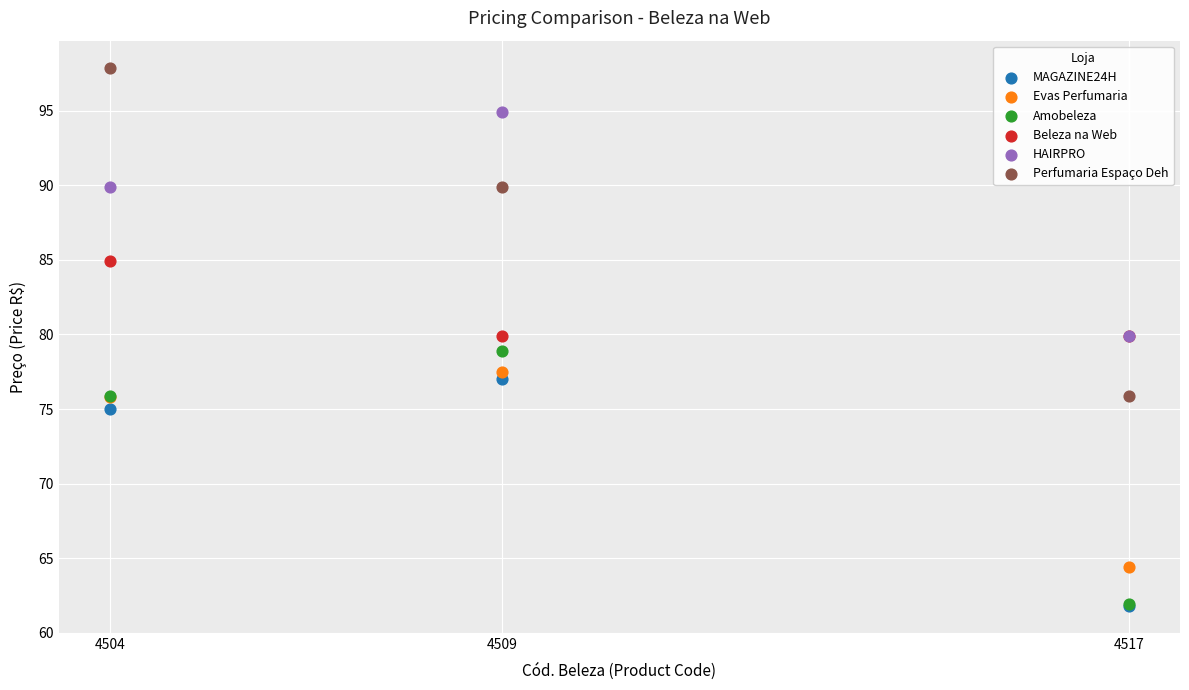

In the Amobeleza series, what Y value is closest to 70?

75.9